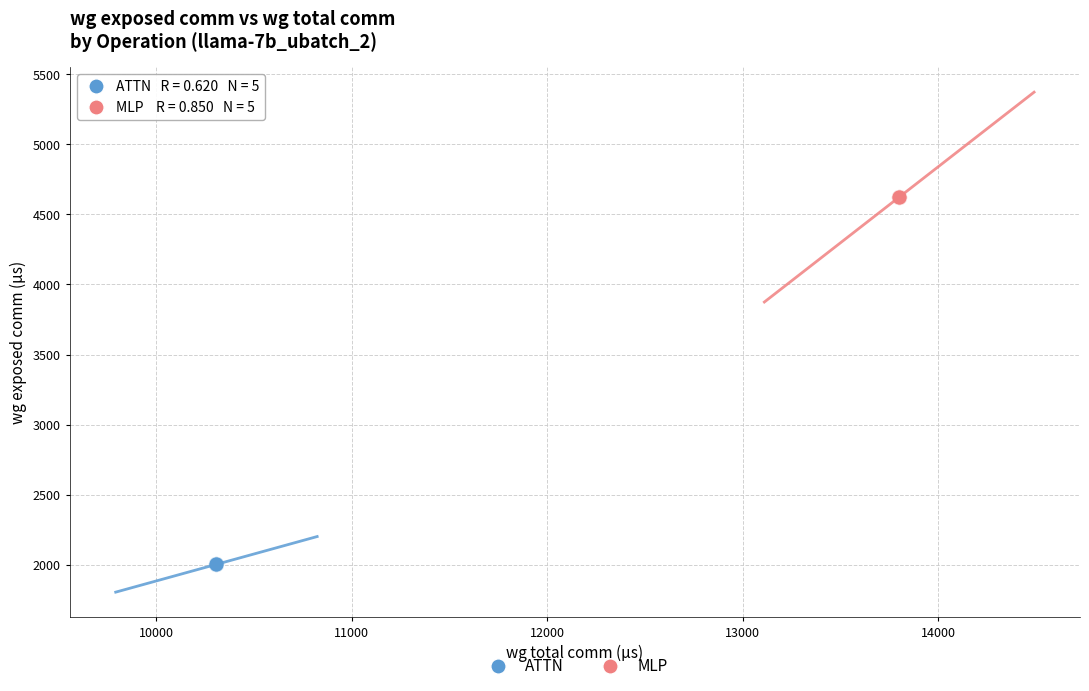

Which series reaches the minimum Y coordinate?

ATTN